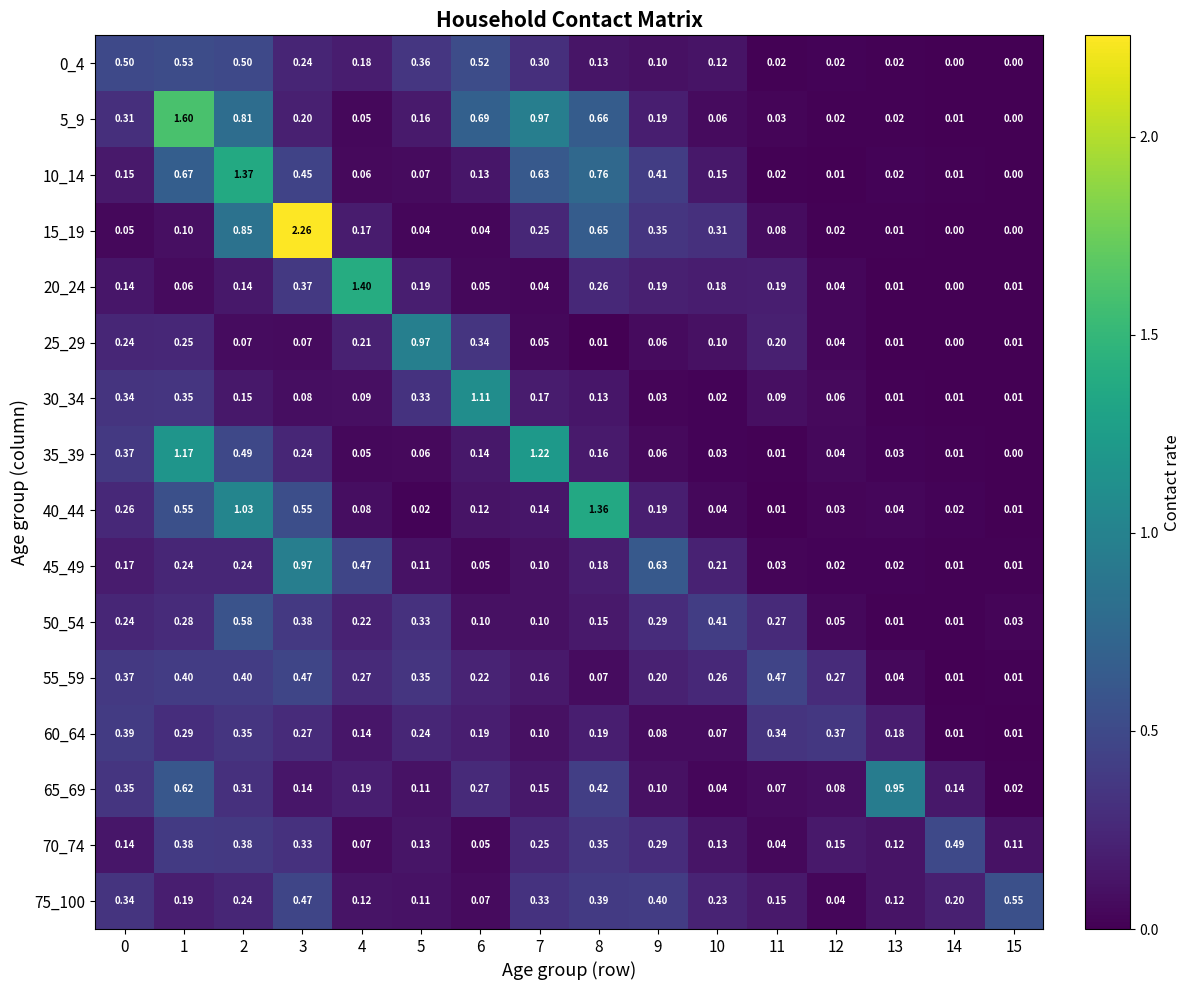

Is the value of 60_64 at 0 greater than the value of 15_19 at 2?

No